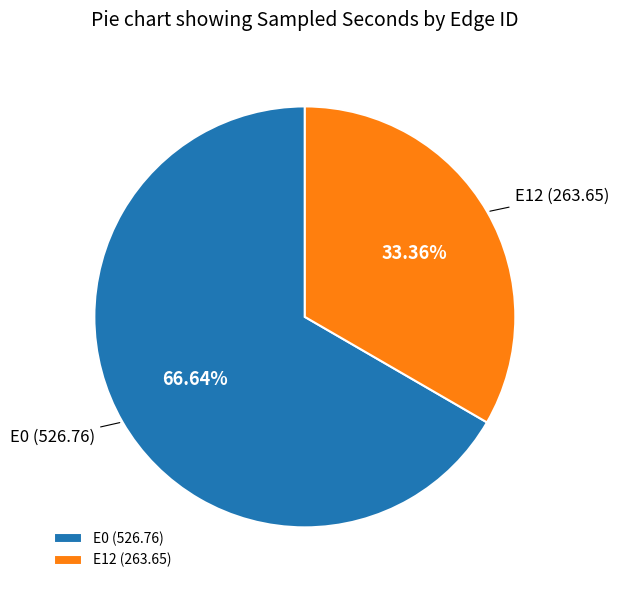

What is the ratio of the value at E0 to the value at E12?

2.0